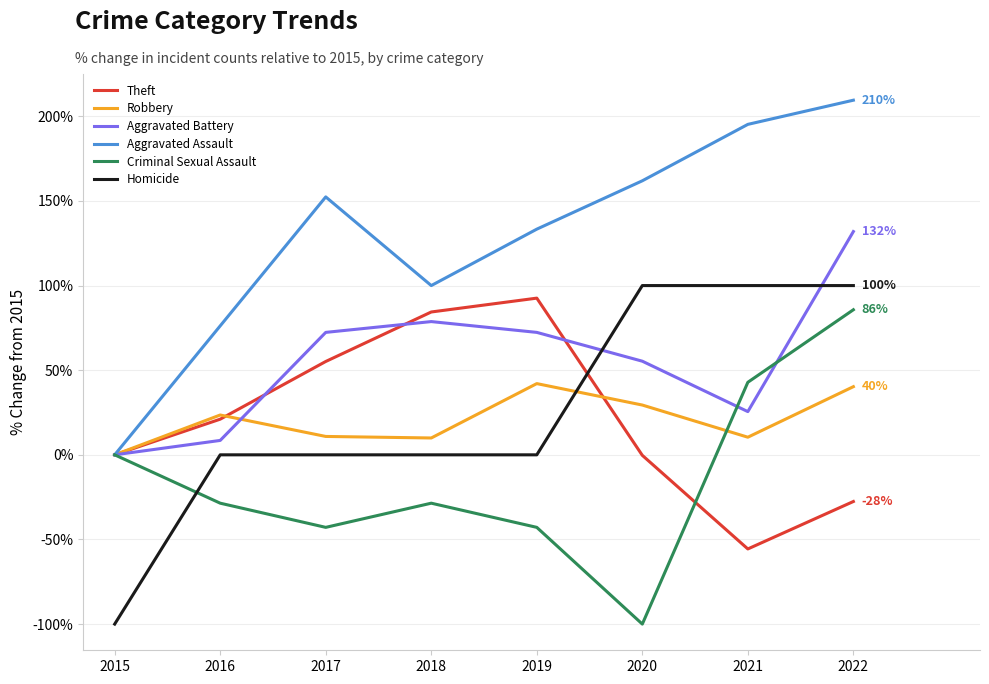

Which series ends up on top after the final intersection of Criminal Sexual Assault and Robbery?

Criminal Sexual Assault